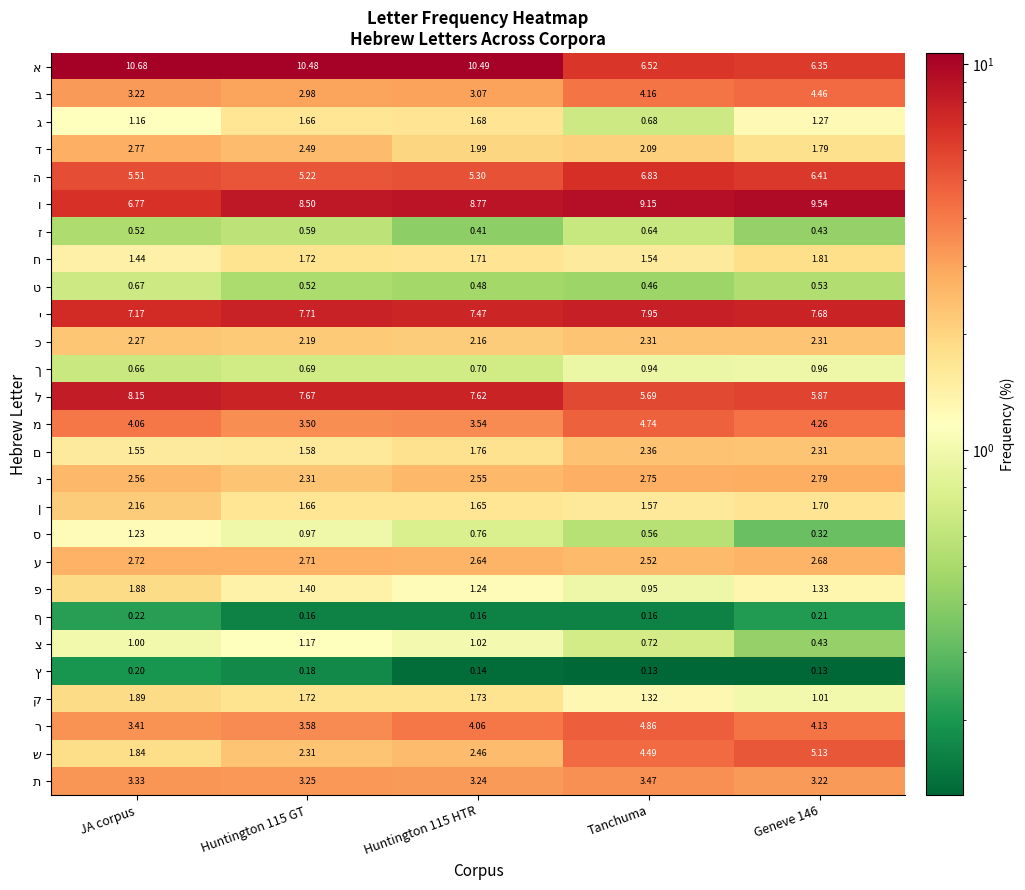

At which category does the chart reach its peak across all series?

JA corpus